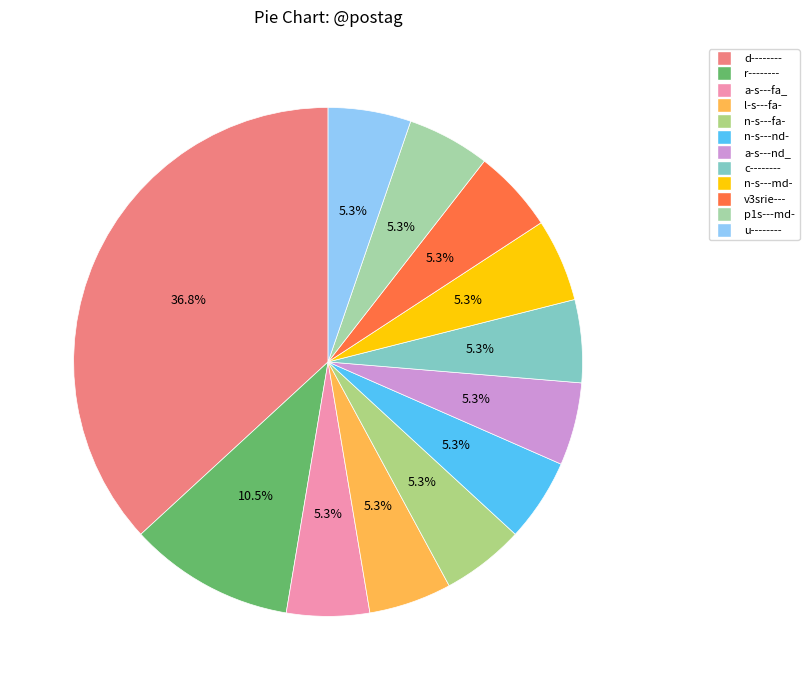

Is it true that v3srie--- is 14% of the pie?

False